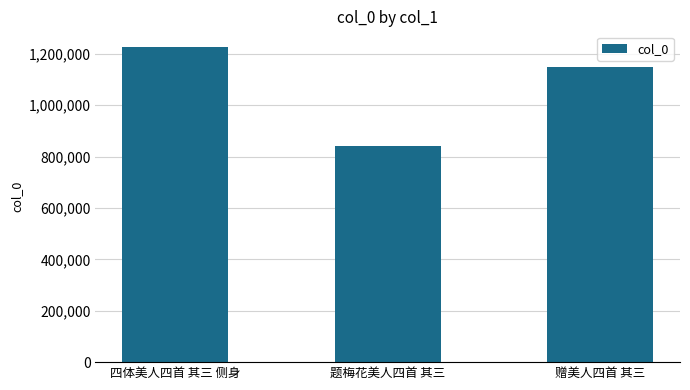

How many bars are there in total?

3